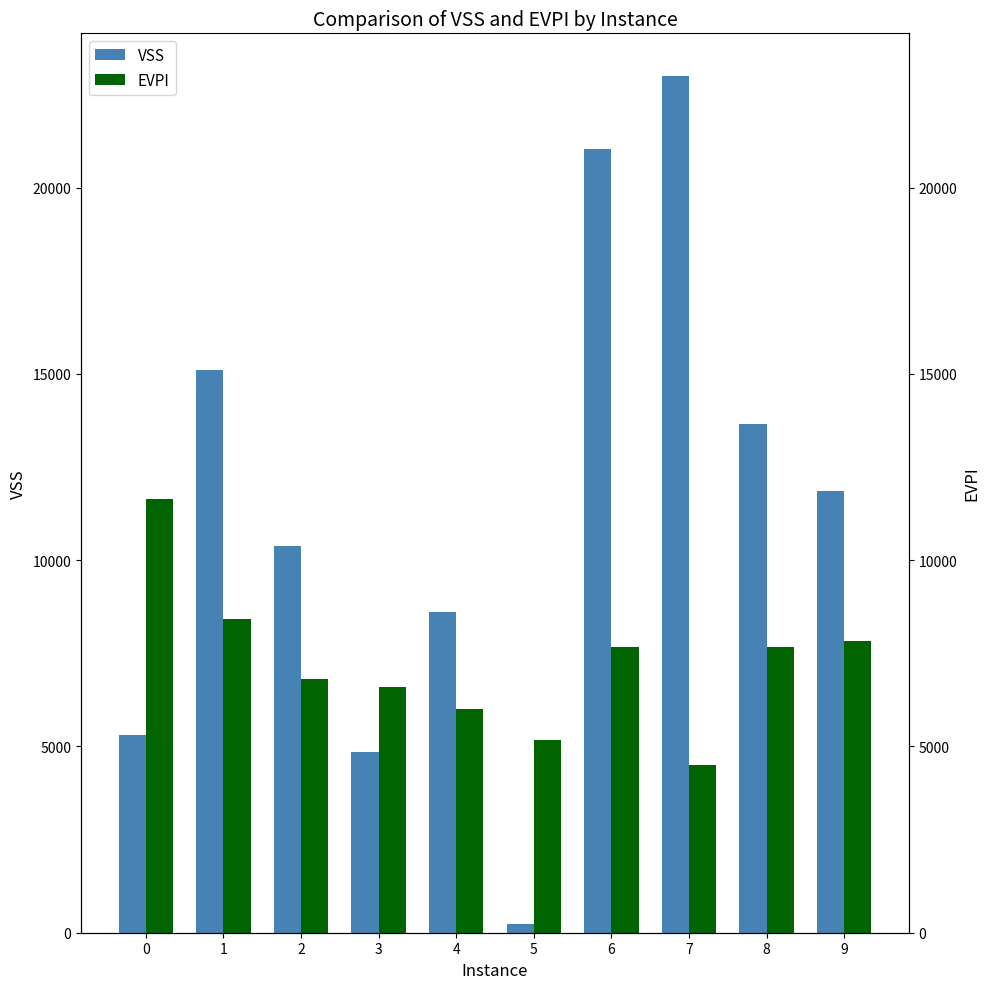

What is the difference between the highest and lowest values at 9?

4036.9